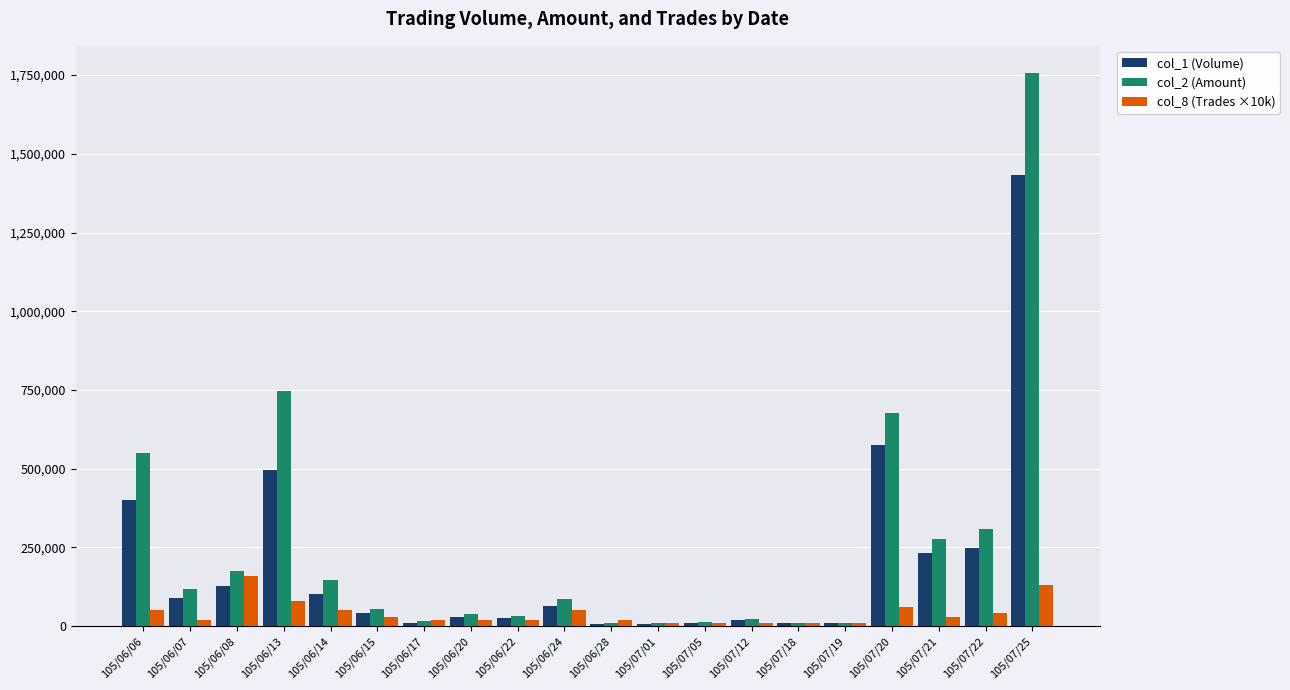

At which category is the sum across all series the highest?

105/07/25